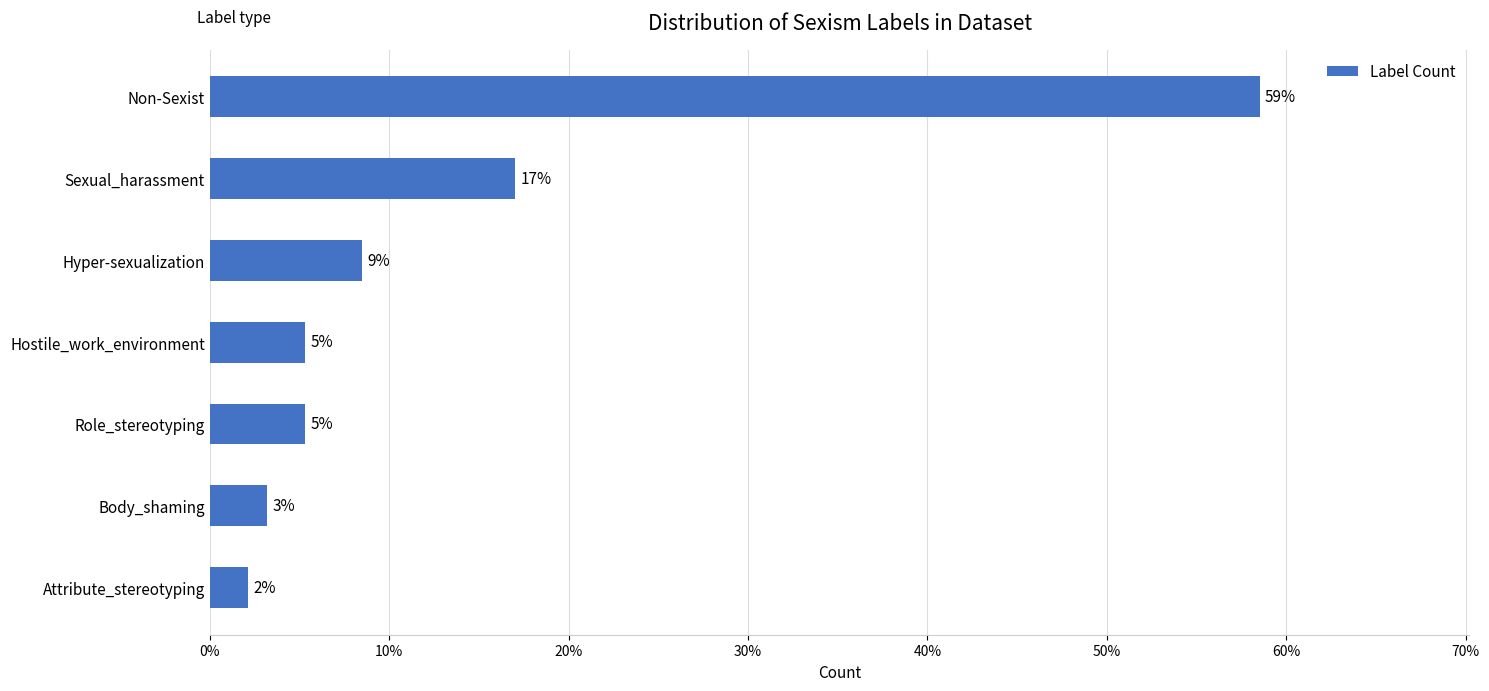

Does the chart contain any negative values?

No